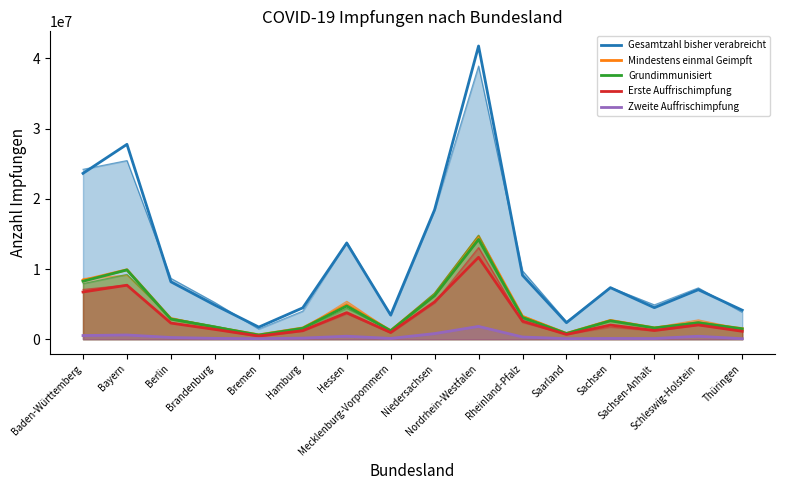

True or false: Mindestens einmal Geimpft has a value of 4925085 at Hessen.

True